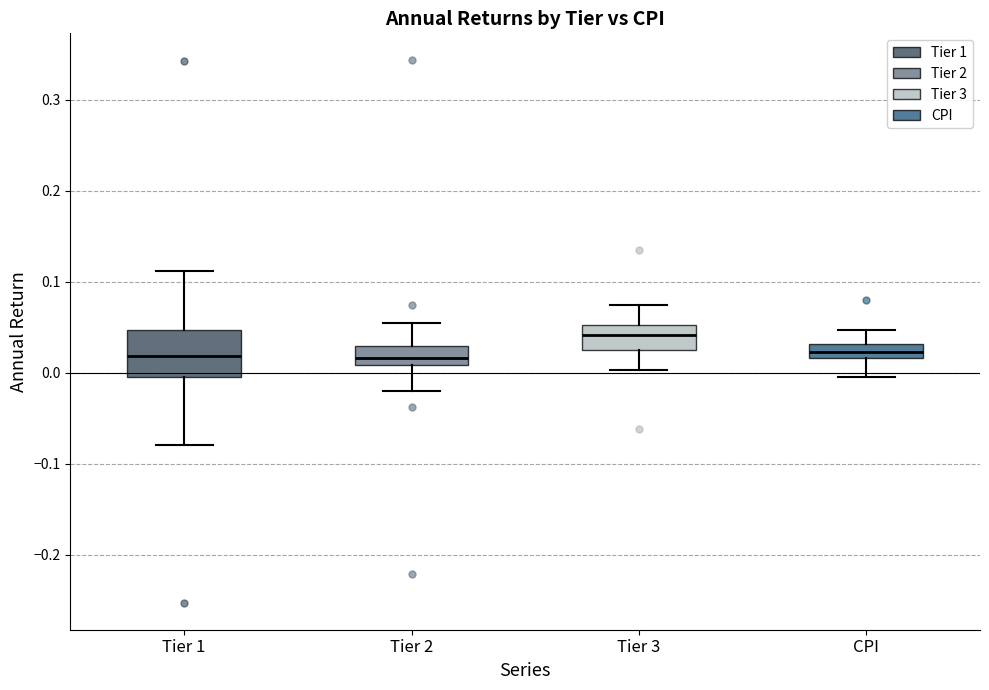

Which box is the tallest, from its lower edge to its upper edge?

Tier 1